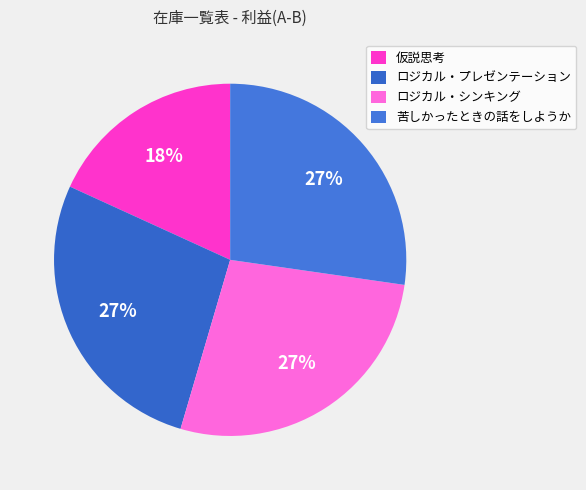

Is there any slice that represents more than half of the pie?

No